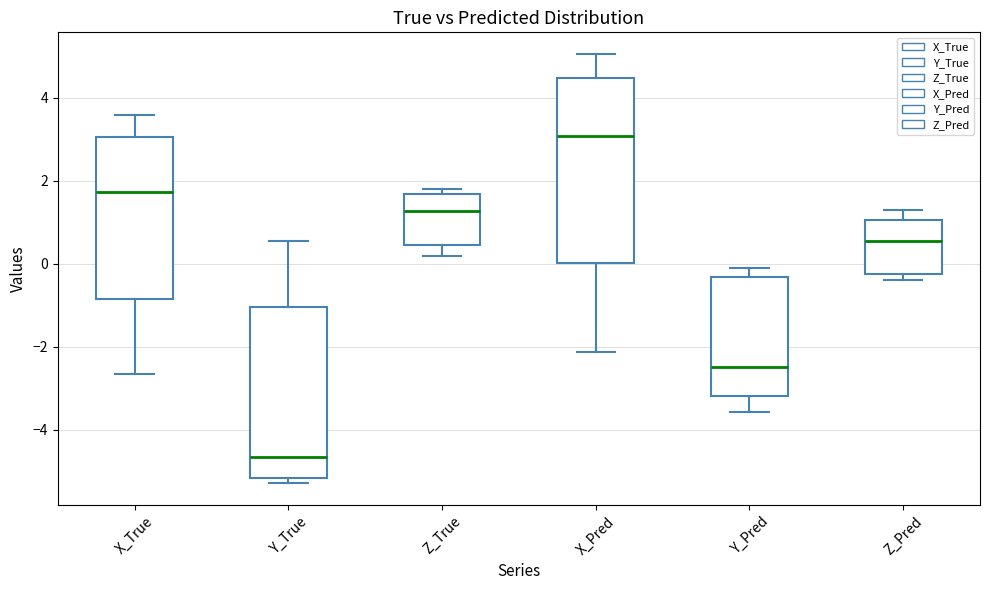

Which box has the lowest median line?

Y_True